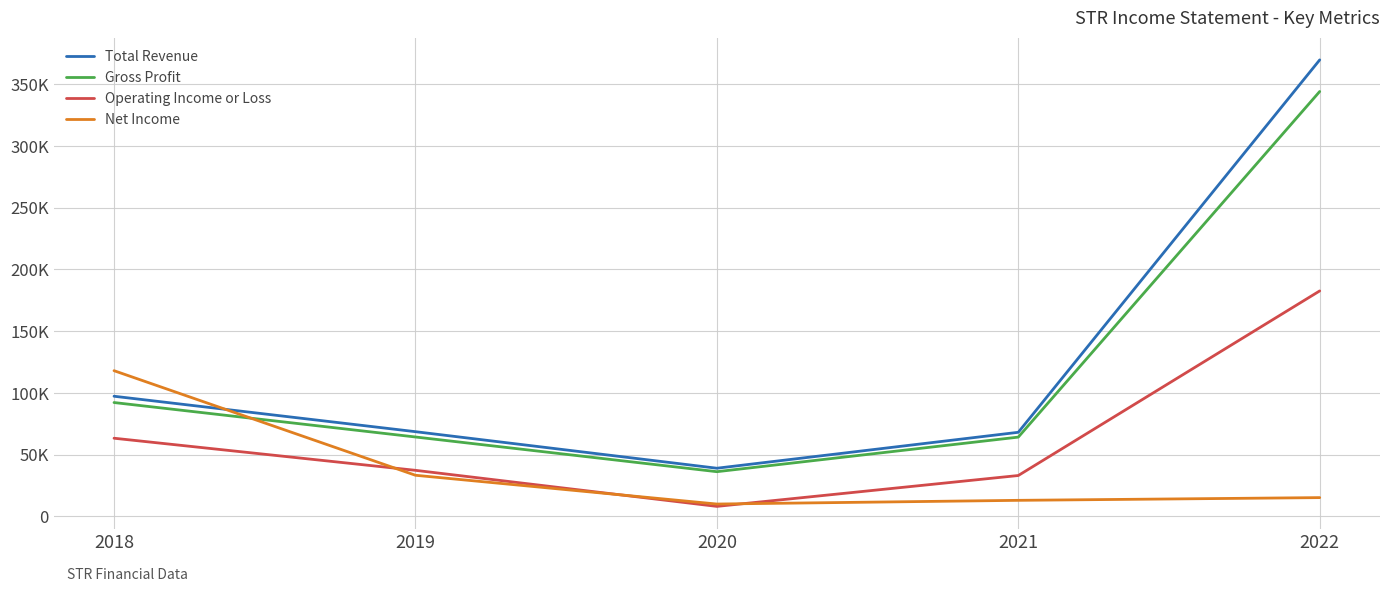

Does the chart have visible grid lines?

Yes